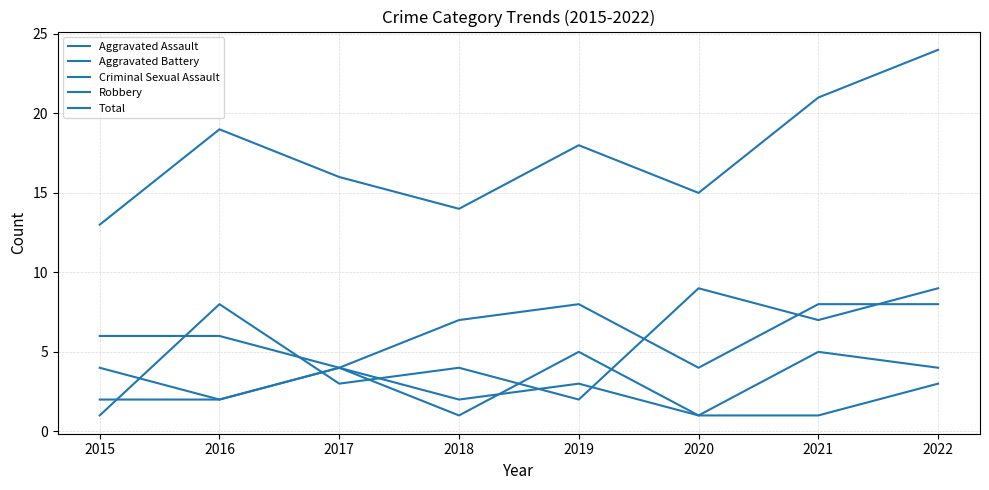

Does the chart have visible grid lines?

Yes